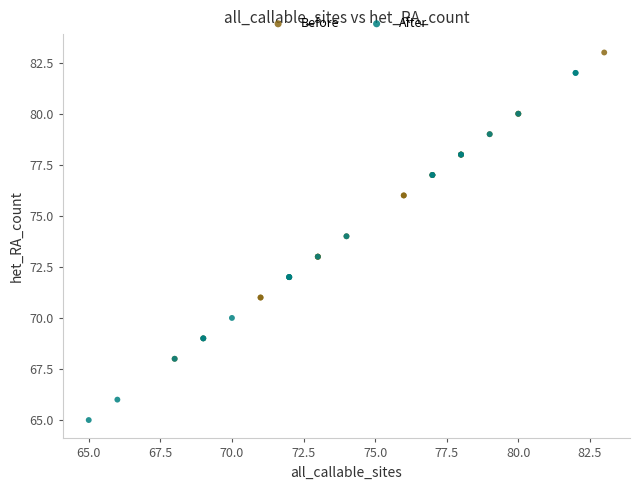

Which series contains the highest Y value?

Before